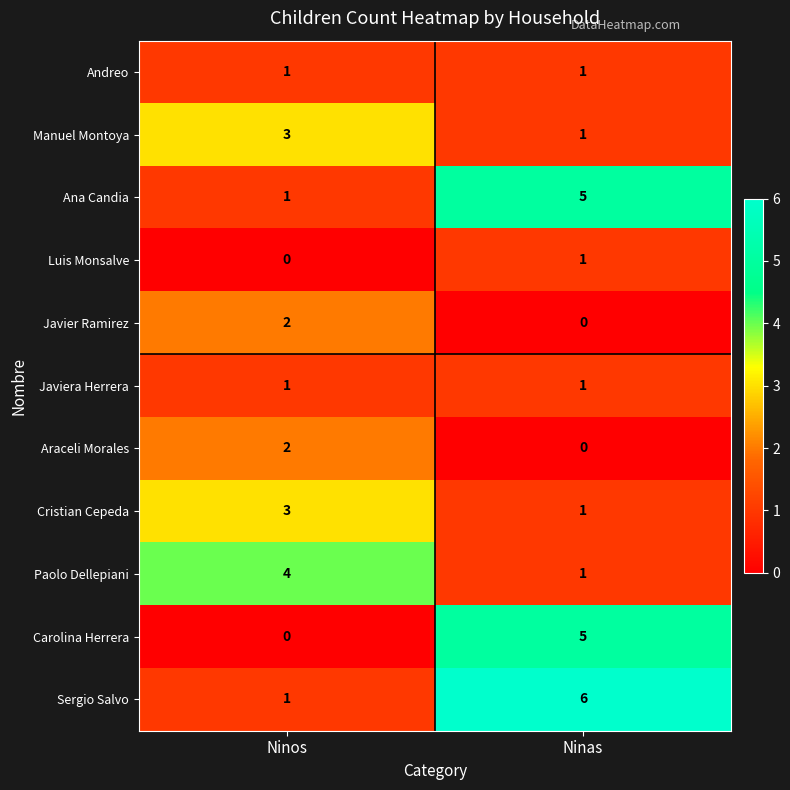

What is the difference between the highest and lowest values at Ninas?

6